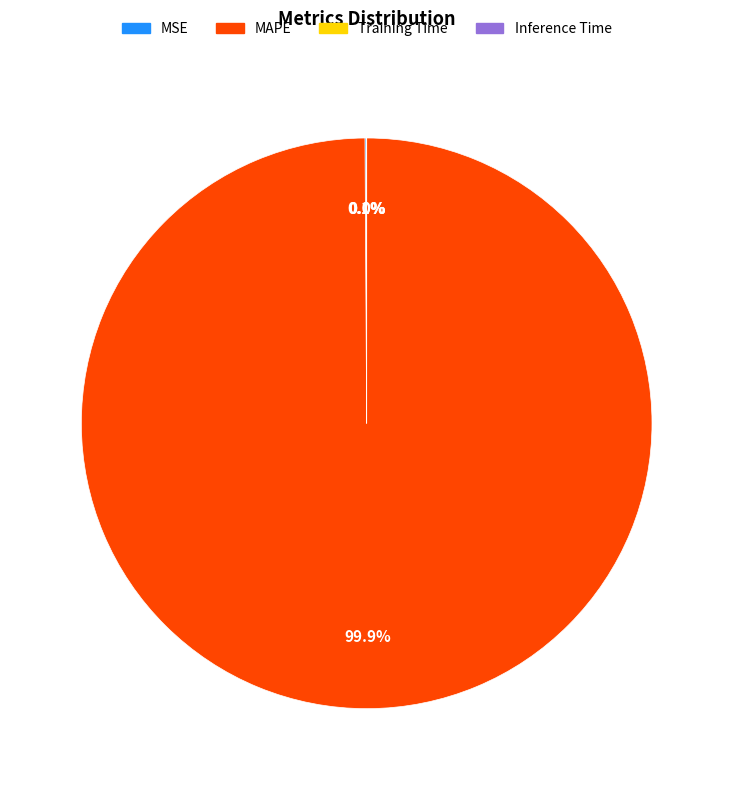

Which category has the biggest portion of the pie?

MAPE